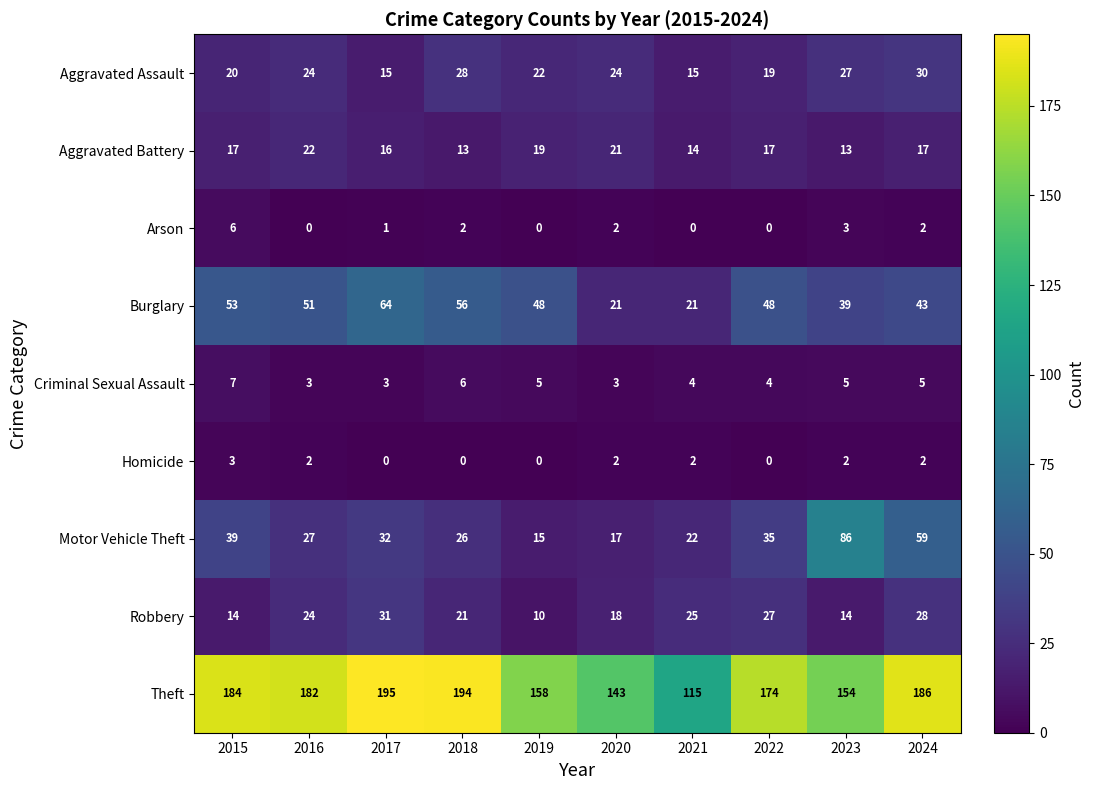

What is the difference between the highest and lowest values at 2022?

174